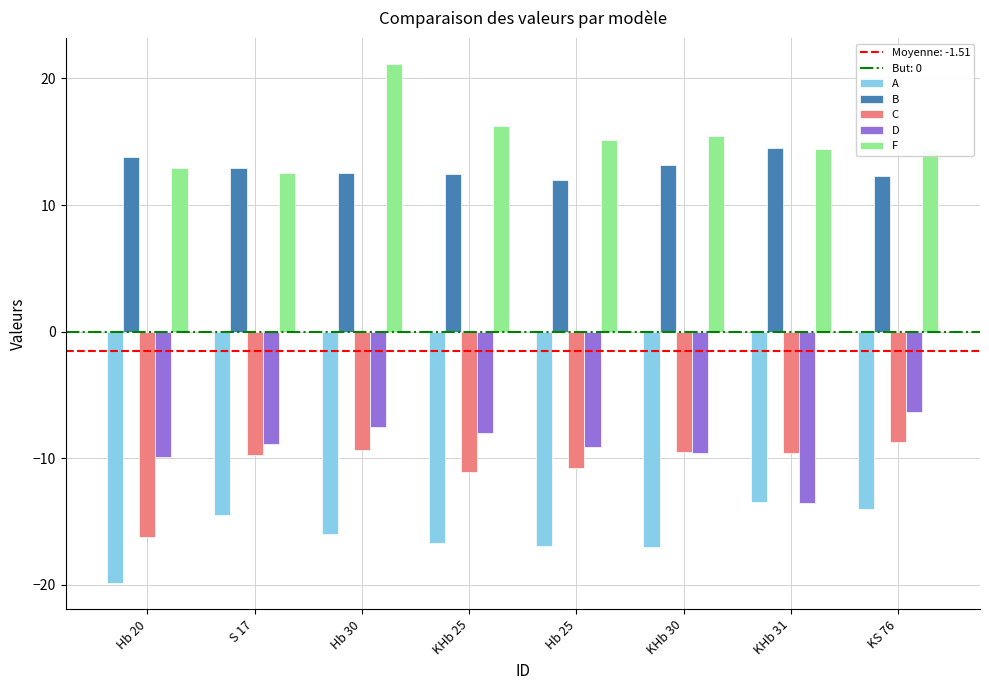

Count the number of categories in the chart.

8